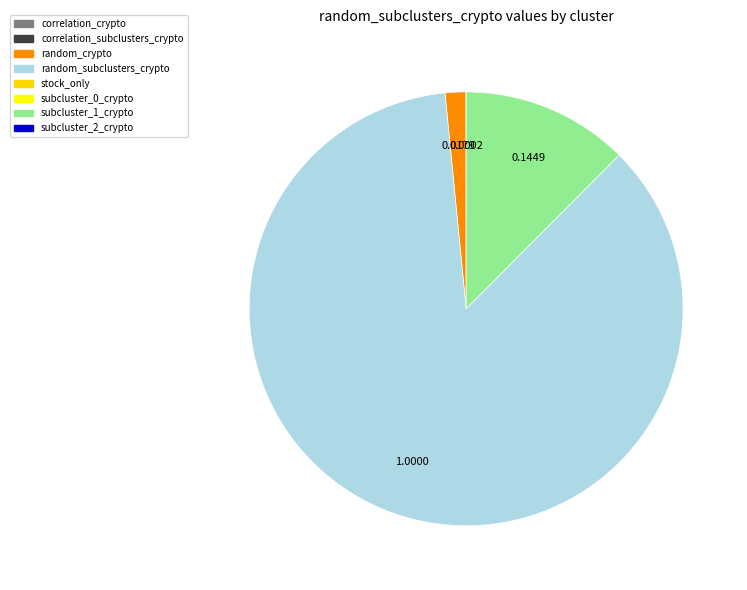

Does any single category account for the majority?

Yes